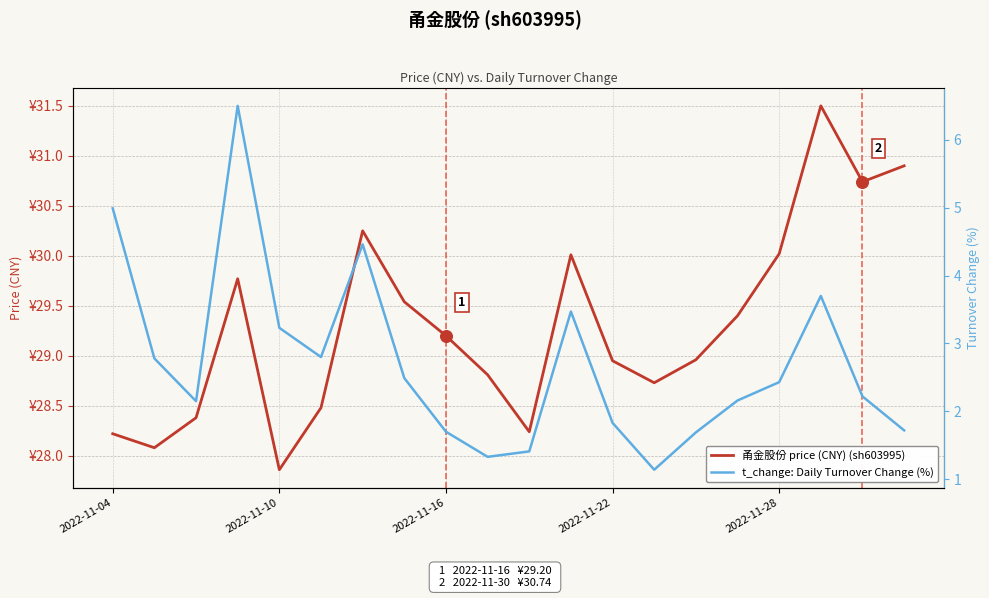

At how many categories does at least one series exceed 29?

10